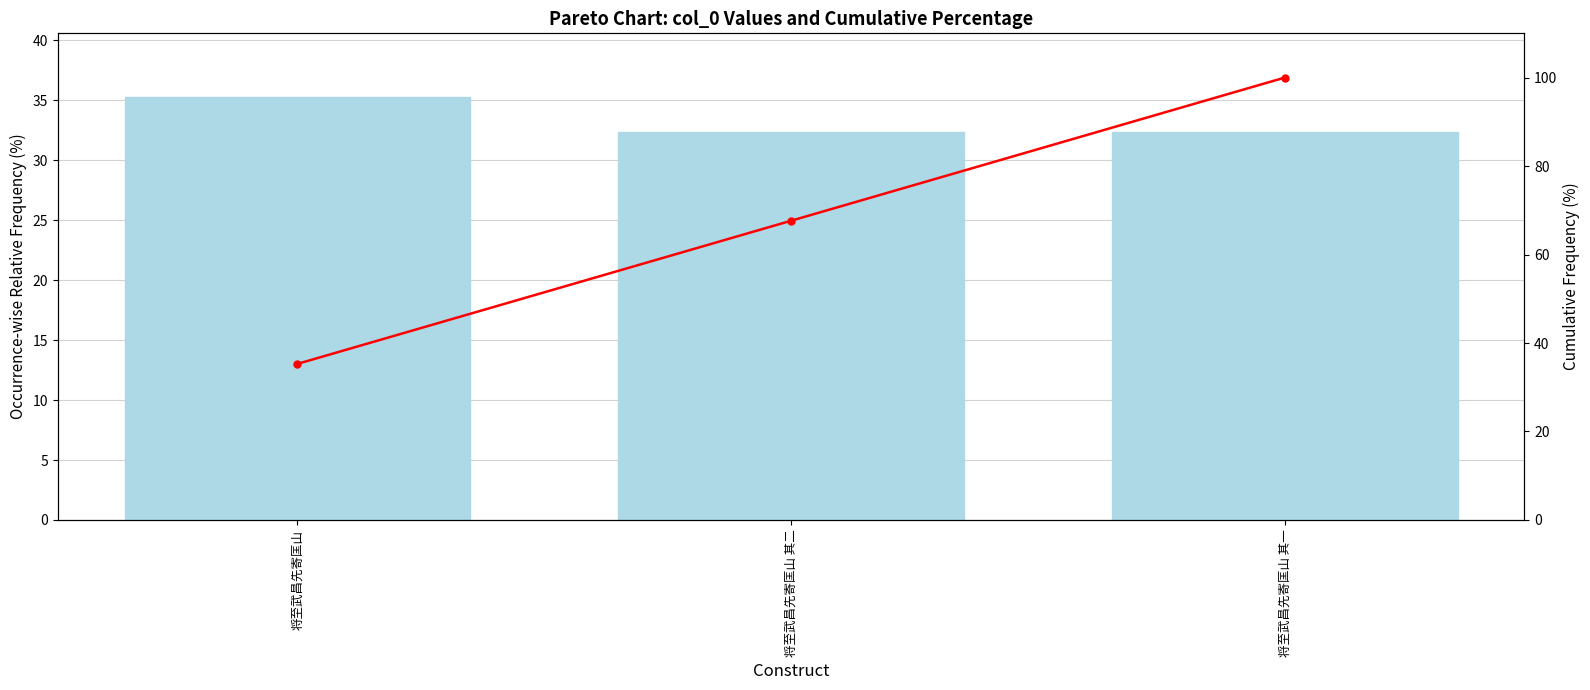

What is the label of the 2nd bar from the right?

将至武昌先寄匡山 其二